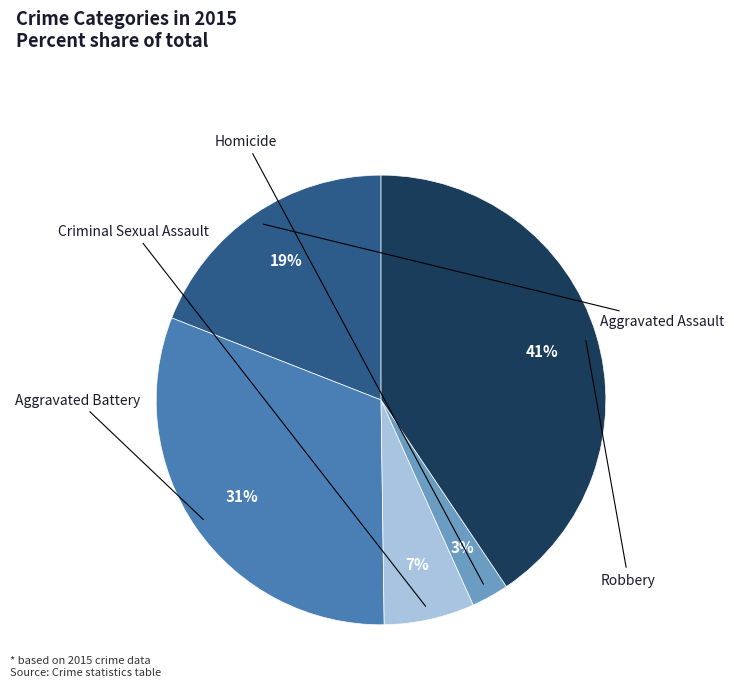

How many segments does this pie chart have?

5